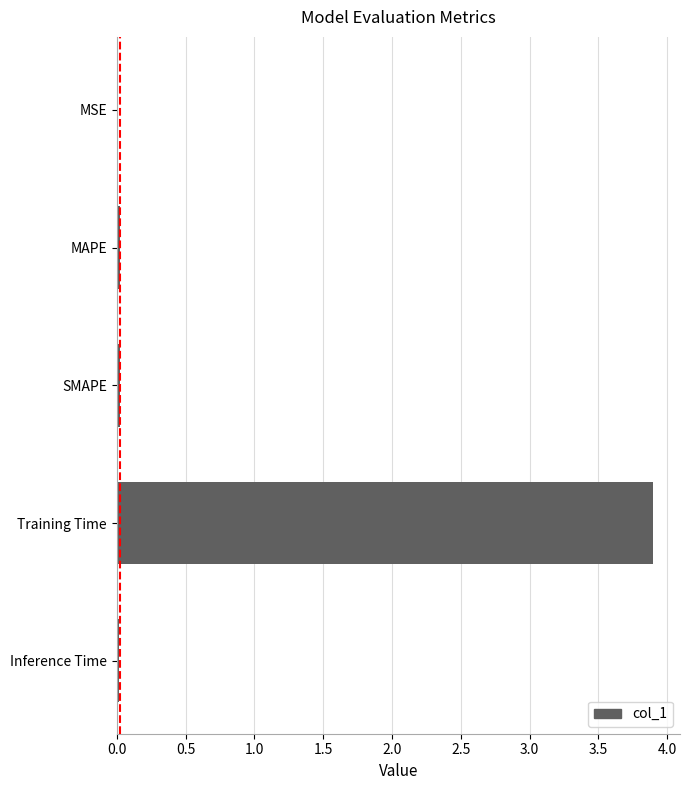

The value at Training Time is 0.9. True or false?

False